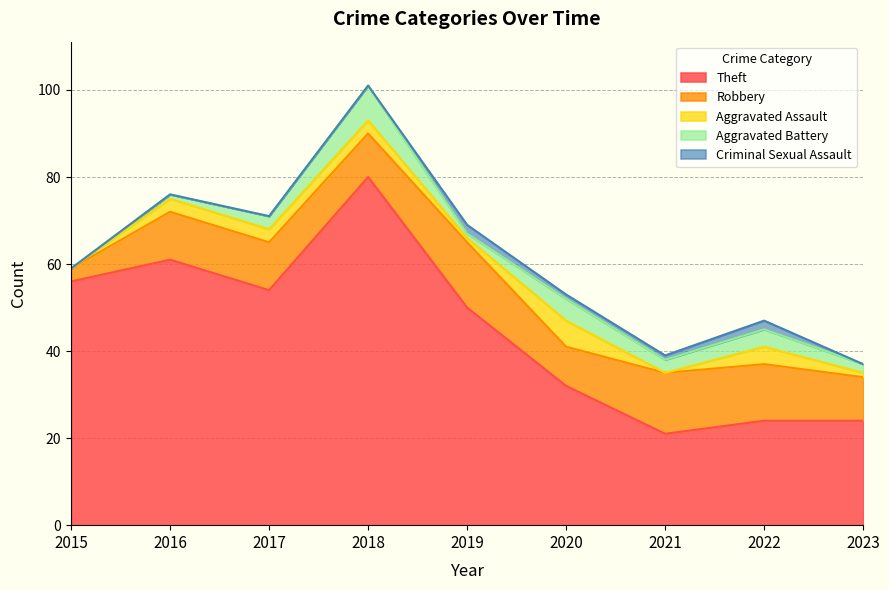

What is the difference between the Theft values at 2023 and 2017?

30